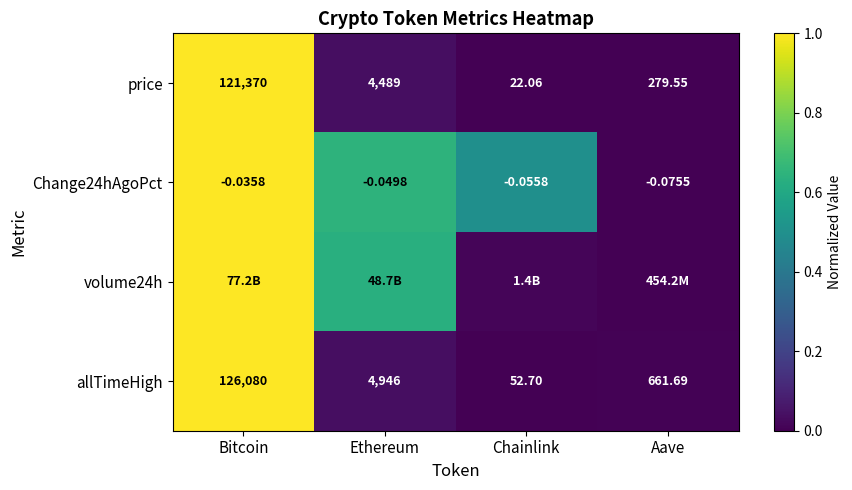

Which category has the highest value in the Change24hAgoPct series?

Bitcoin